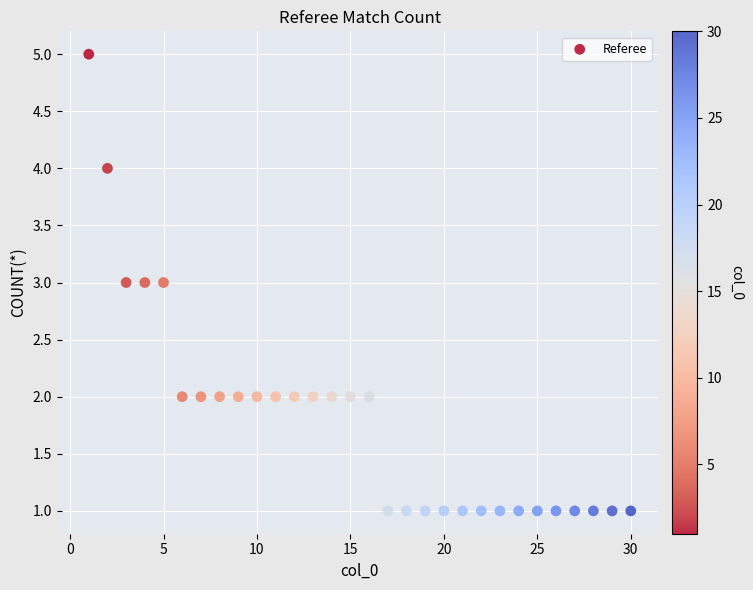

What is the range of X values (max minus min)?

29